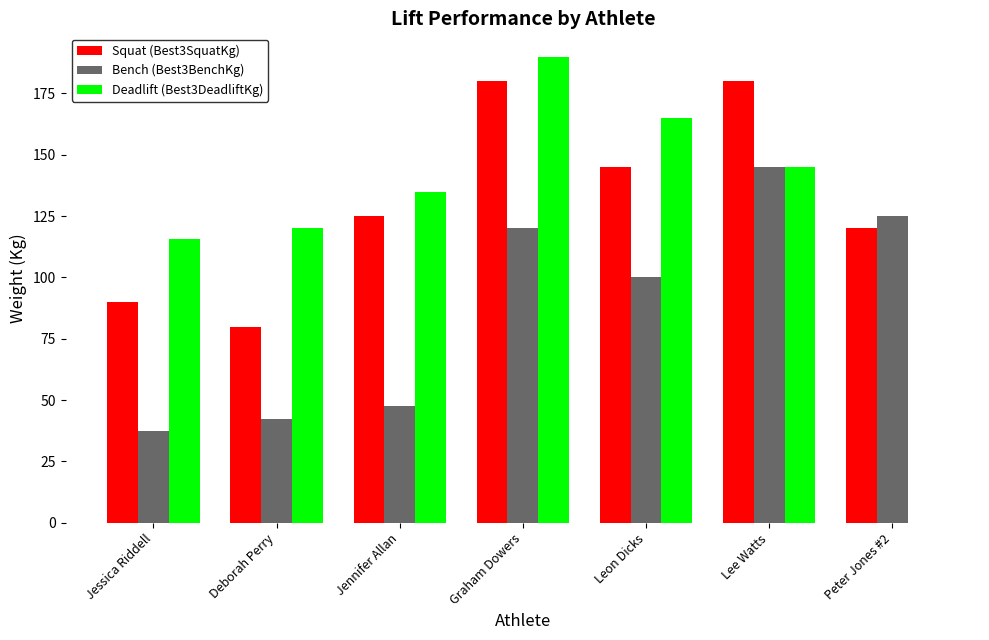

What is the approximate value of Bench (Best3BenchKg) at Leon Dicks?

100.0